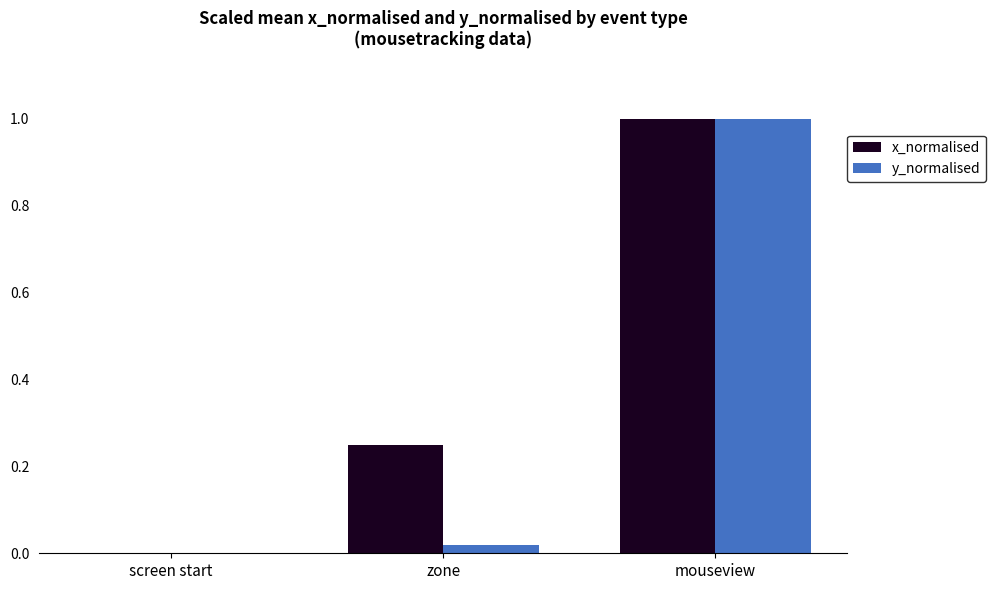

Which category has the highest value in the x_normalised series?

mouseview